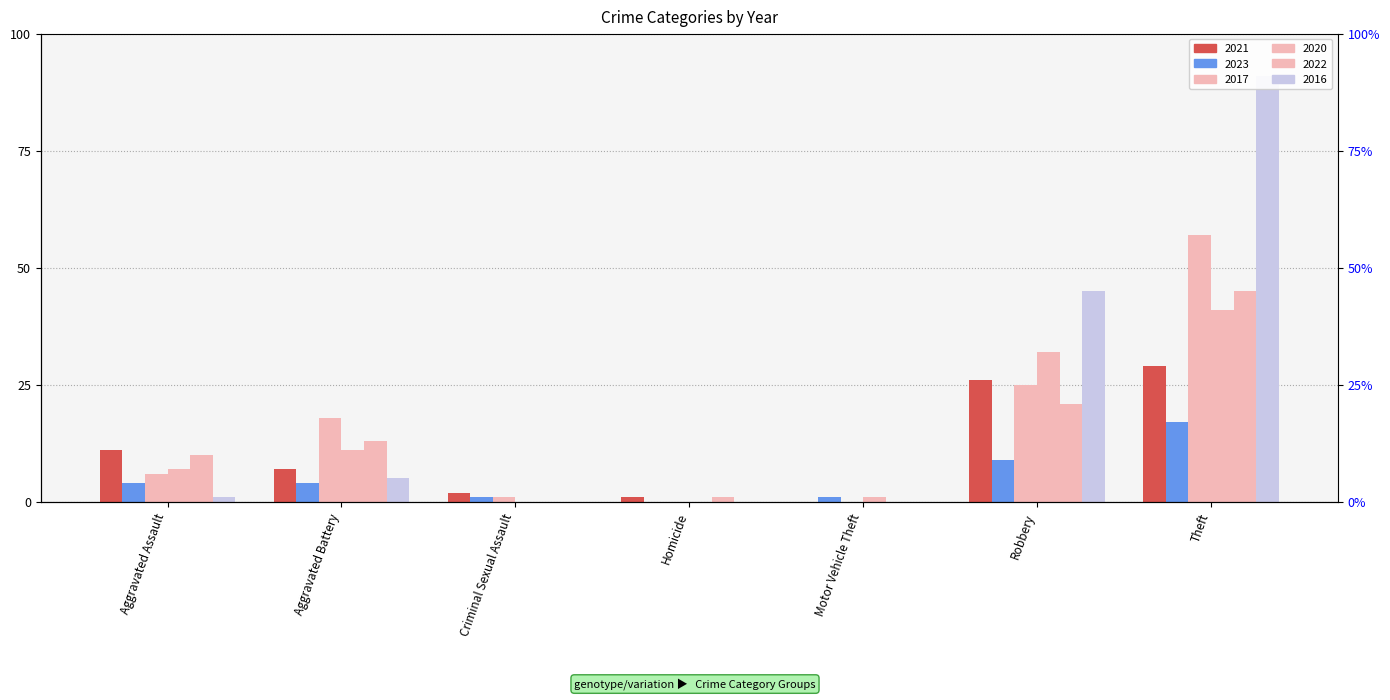

What is the value of the 2023 bar at the 1st from the left?

4